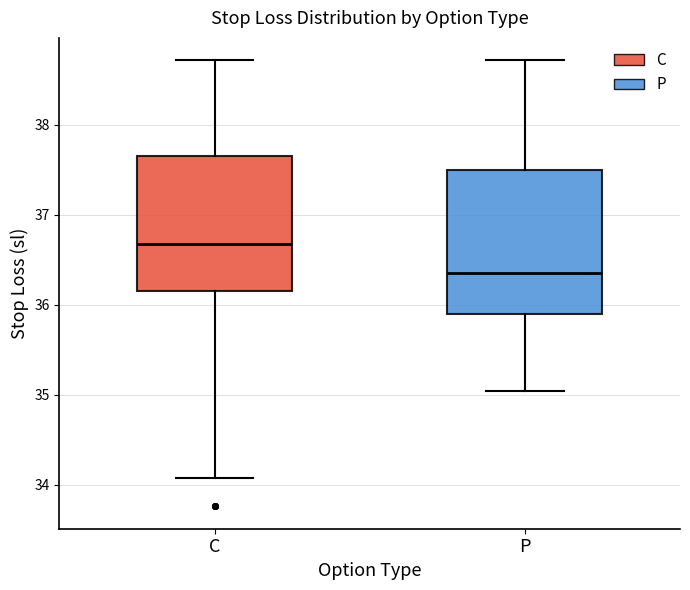

Reading left to right, transcribe this box plot: for each box, give where its median line is, the range the box spans, and where its two whiskers end, as read against the y-axis. The values are not printed on the chart, so give them approximately, as read against the axis.

C: median 36.7, box 36.2 to 37.7, whiskers 34.1 to 38.7
P: median 36.4, box 35.9 to 37.5, whiskers 35.0 to 38.7